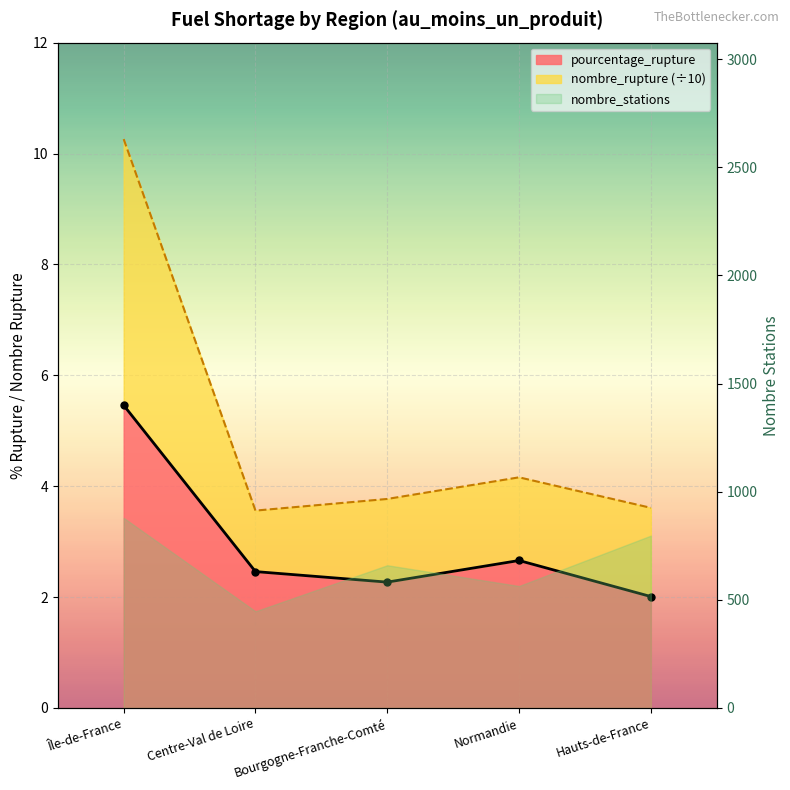

At which category is the sum across all series the highest?

Île-de-France